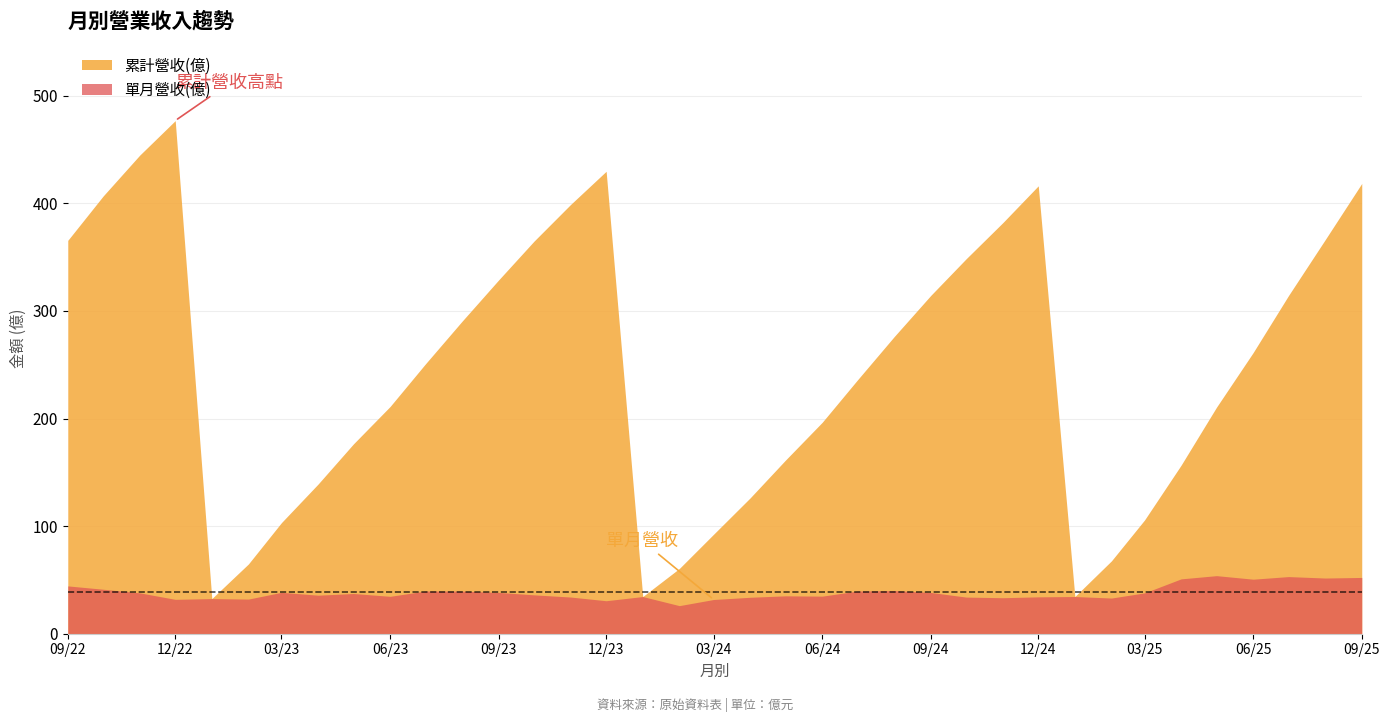

Is it true that 單月營收(億) equals 40.0 at 2023-12?

False